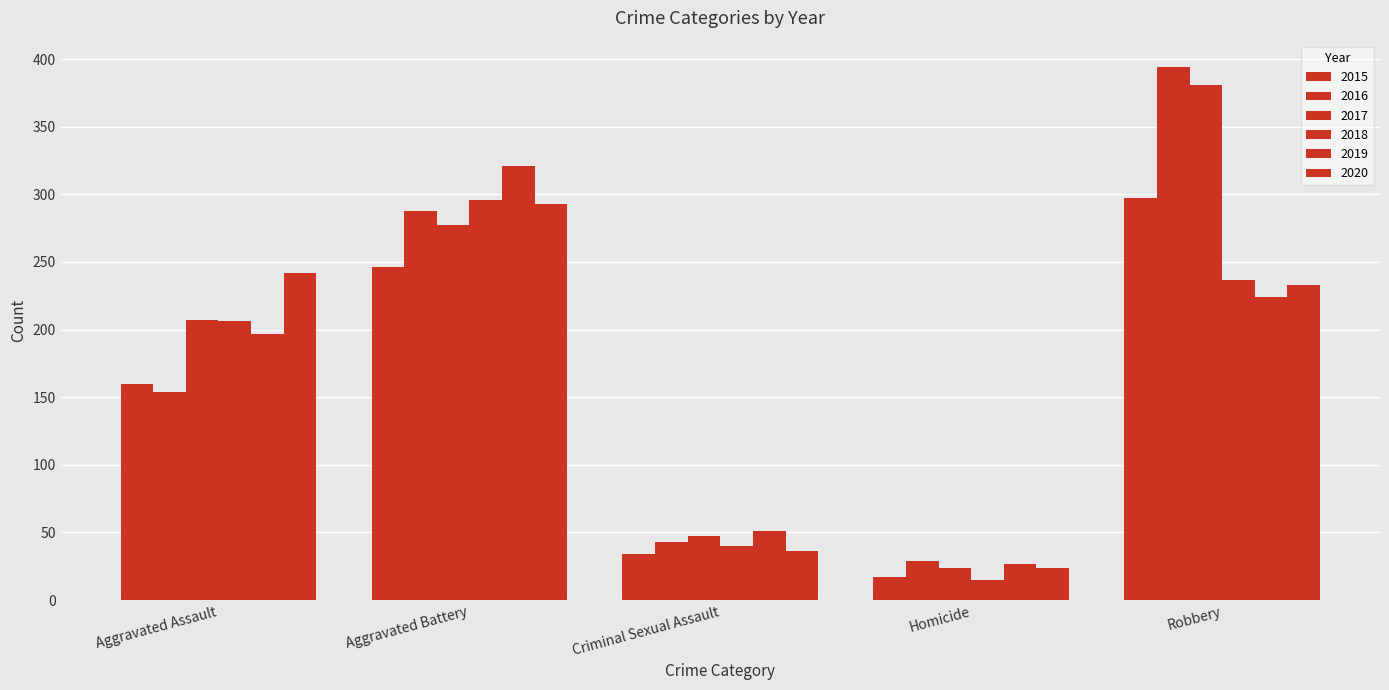

Is it true that 2018 equals 206 at Aggravated Assault?

True